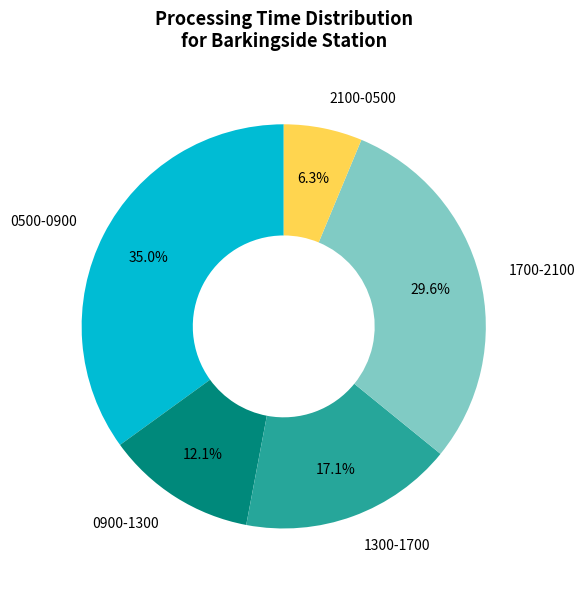

Is there a majority slice in this chart?

No